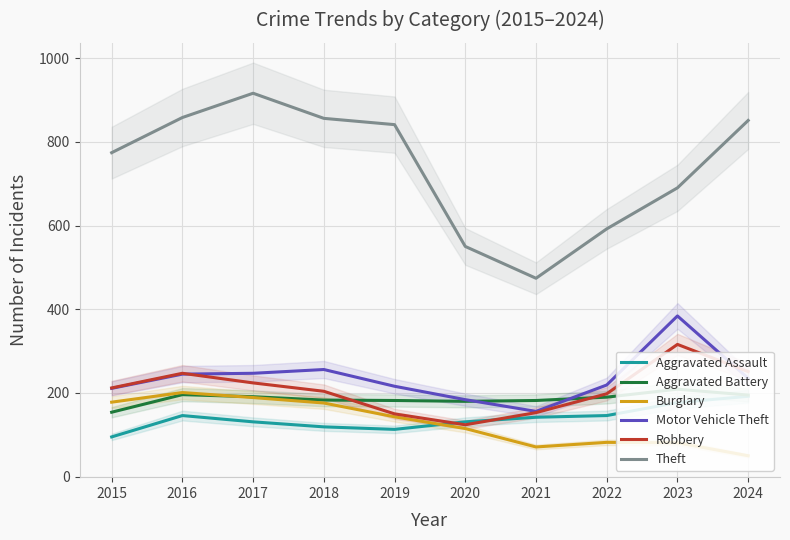

True or false: Theft and Aggravated Battery cross at least once.

False